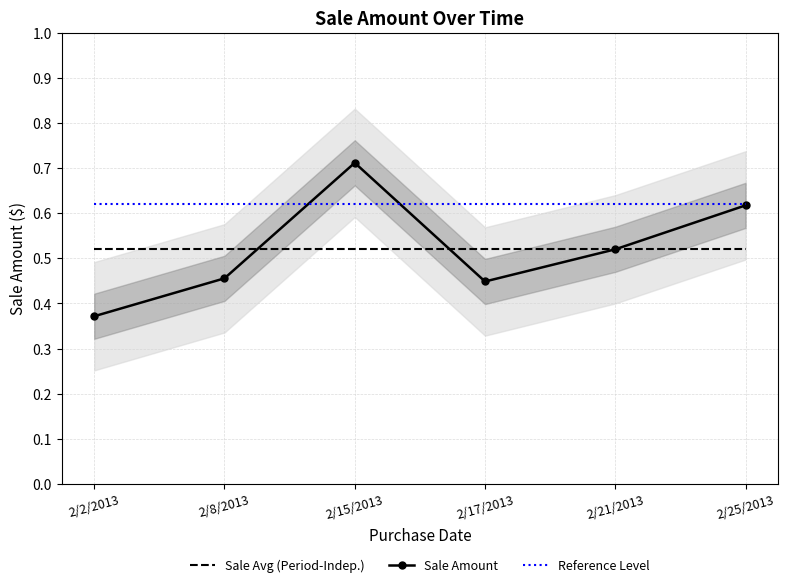

Rank the series by their maximum value, from highest to lowest.

Sale Amount, Reference Level, Sale Avg (Period-Indep.)